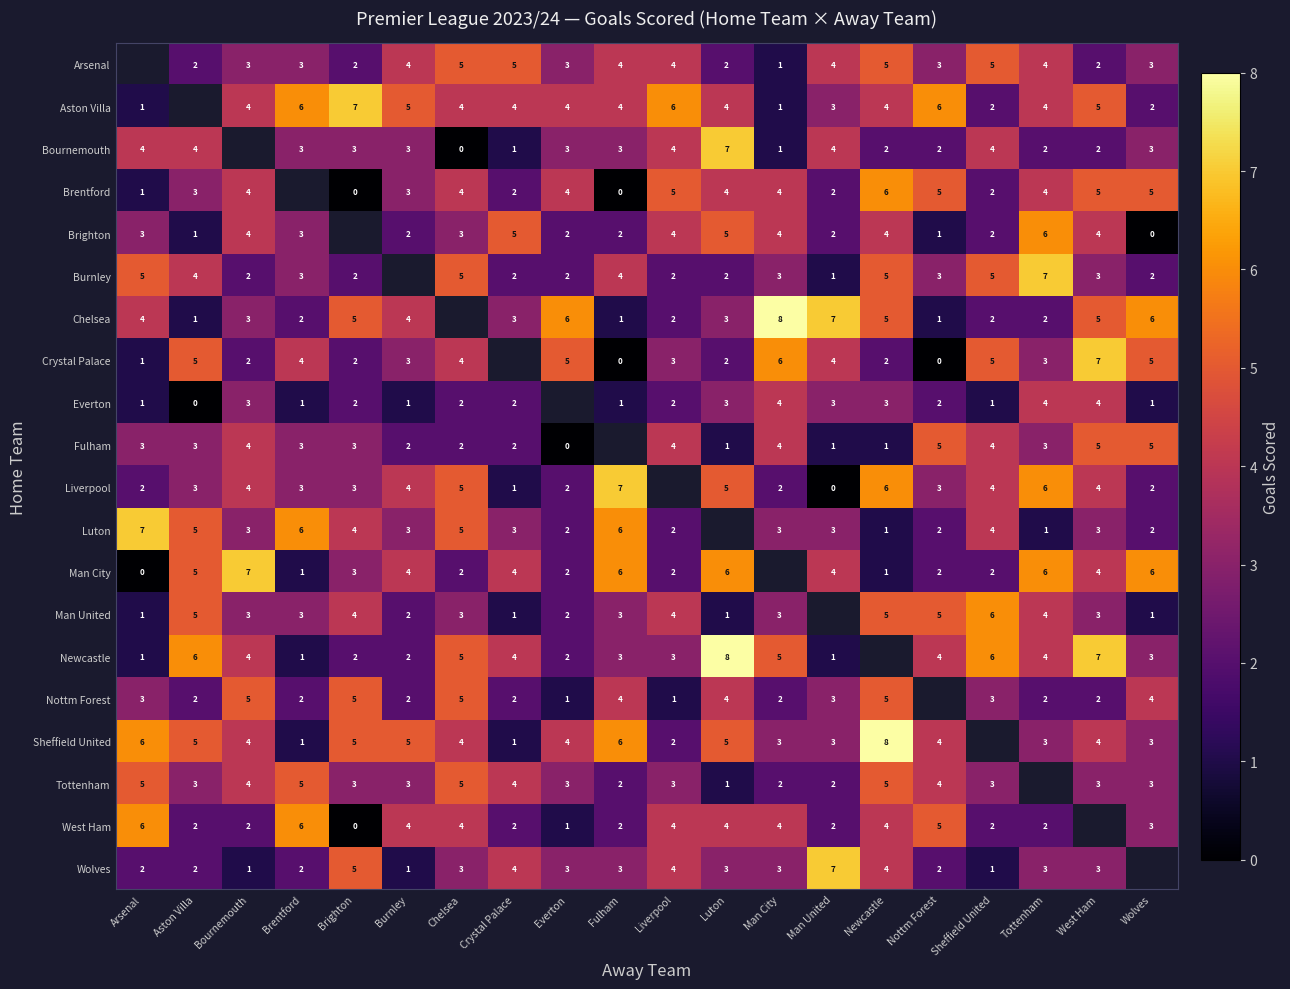

Is the value of Man United at Tottenham greater than the value of Chelsea at Man United?

No